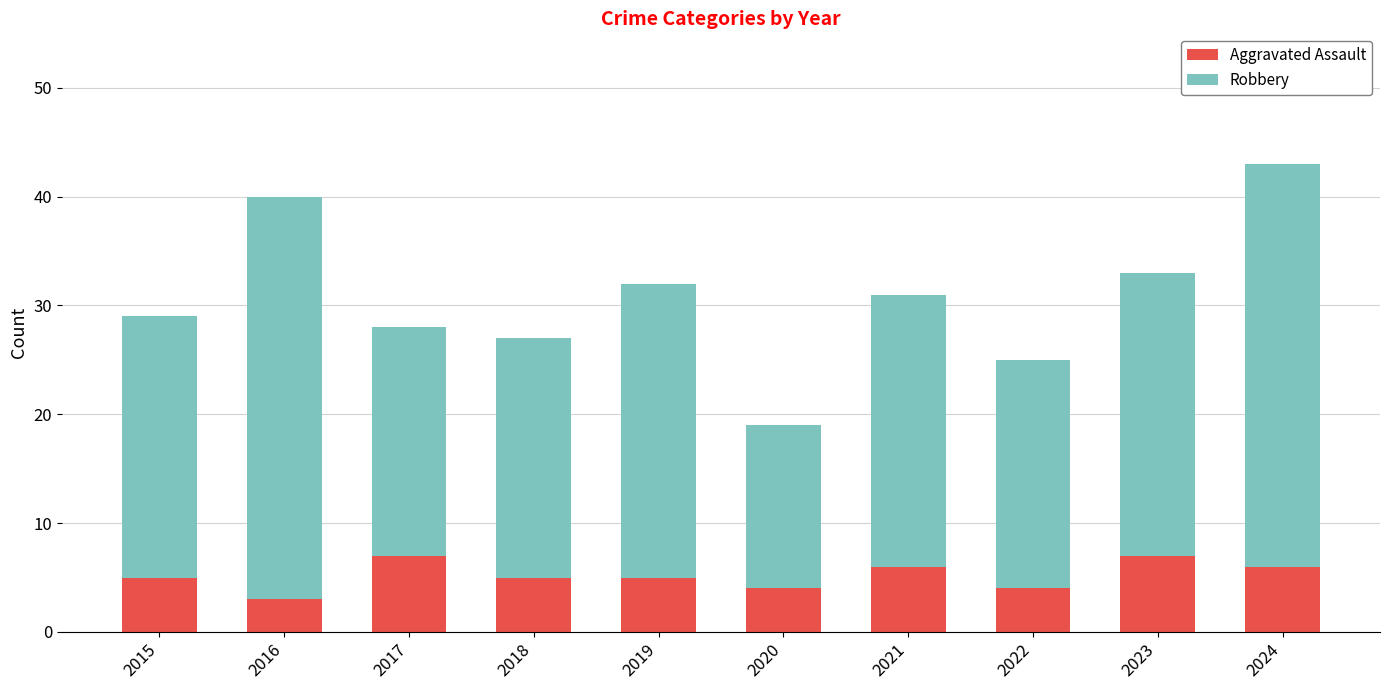

What is the maximum value for Aggravated Assault?

7